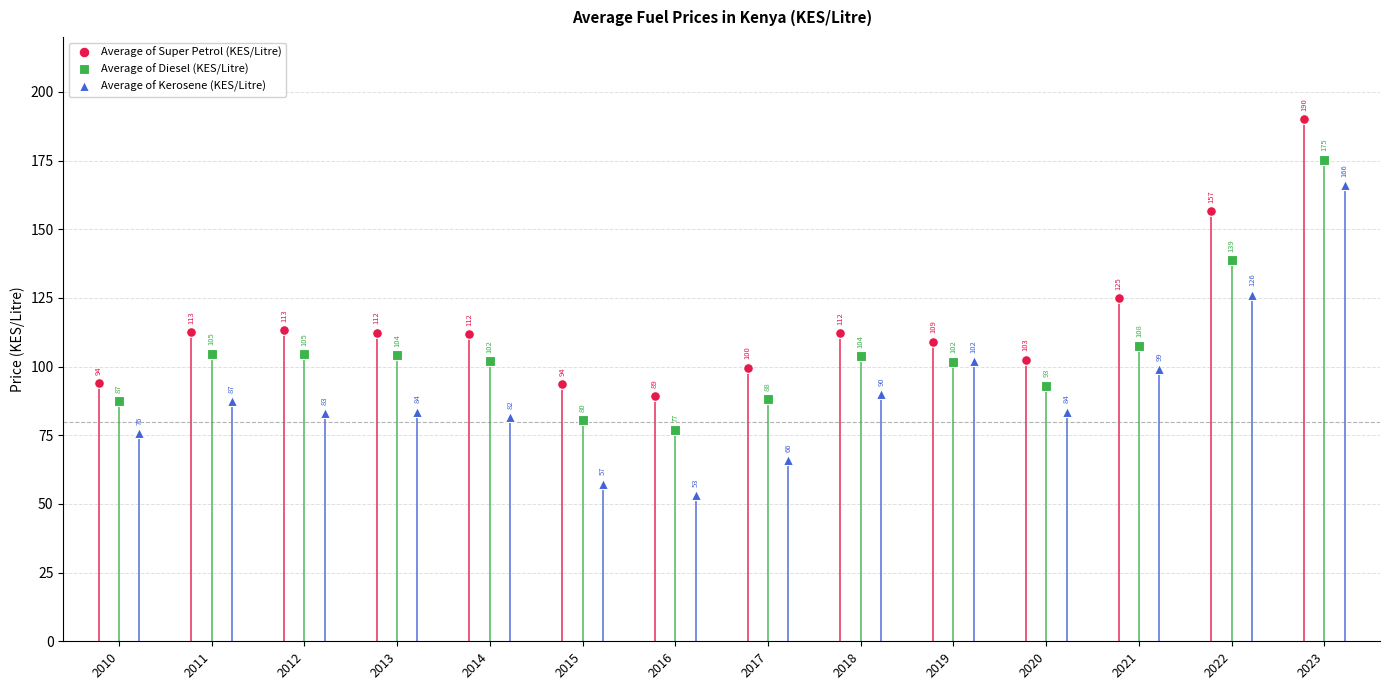

What is the sum of all Average of Kerosene (KES/Litre) values?

1254.5